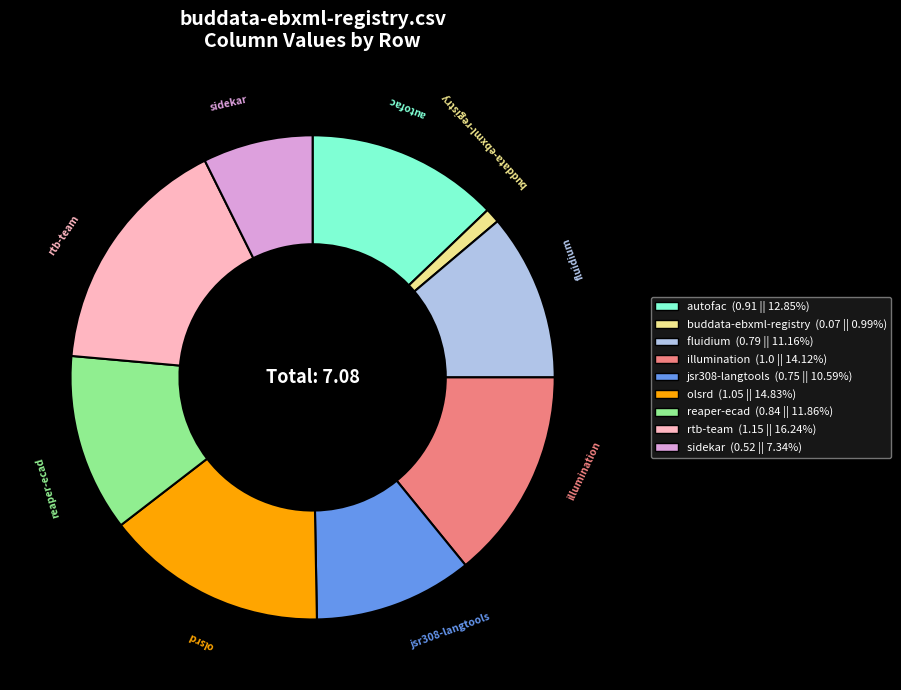

Is there any slice that represents more than half of the pie?

No